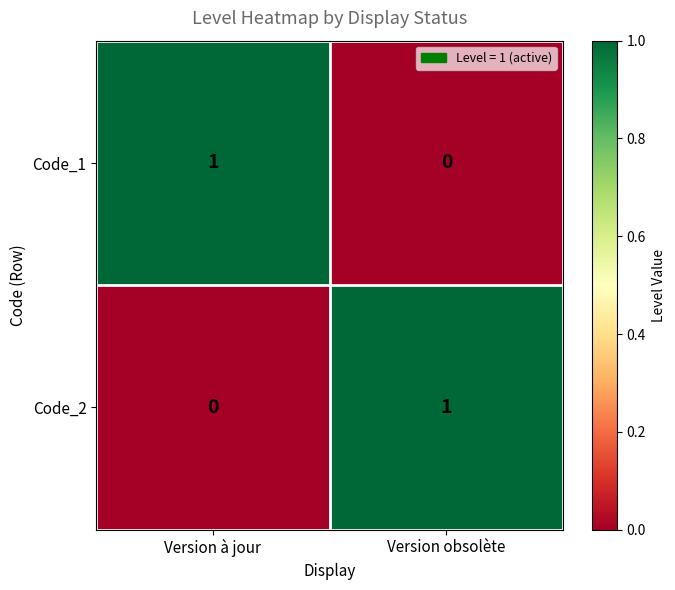

Reading left to right, list all the values displayed in this chart.

Code_1: 1	0
Code_2: 0	1